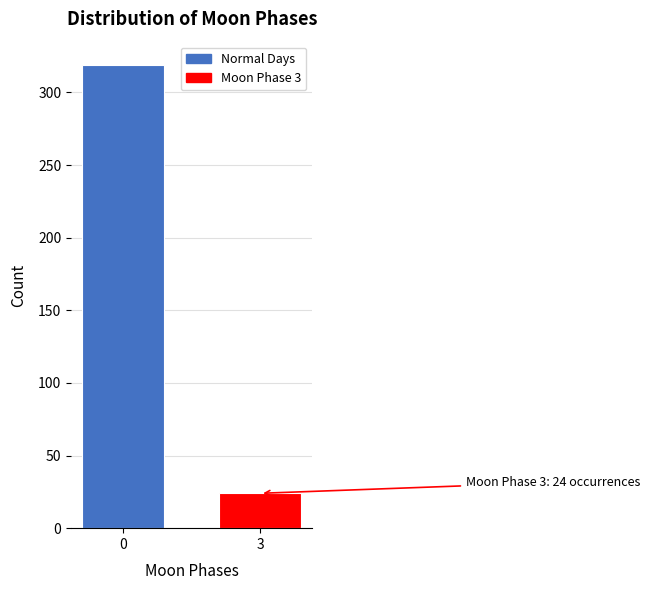

Reading left to right, extract all data points from this chart.

319	24